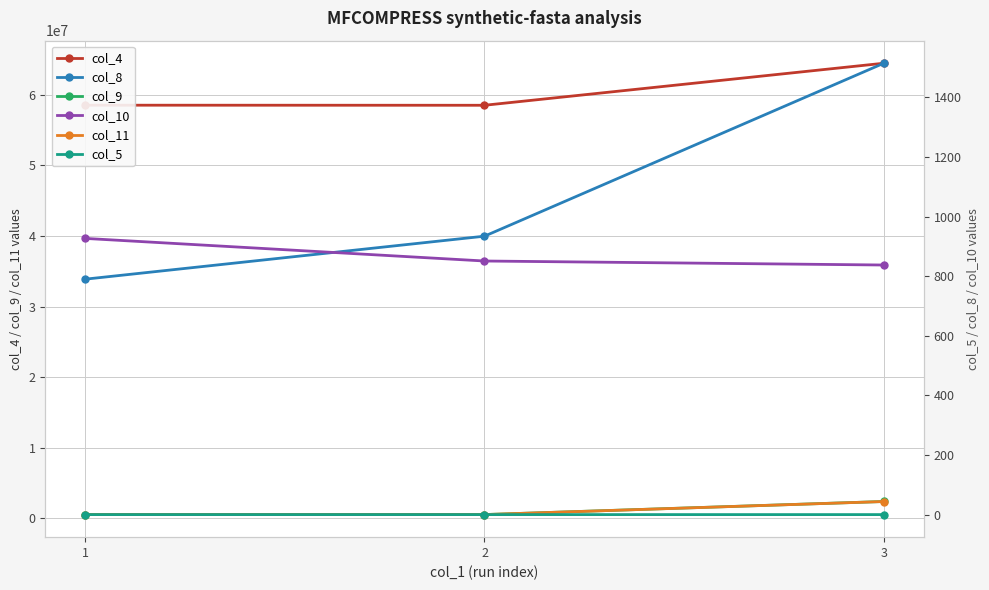

Which series has the largest total across all categories?

col_4